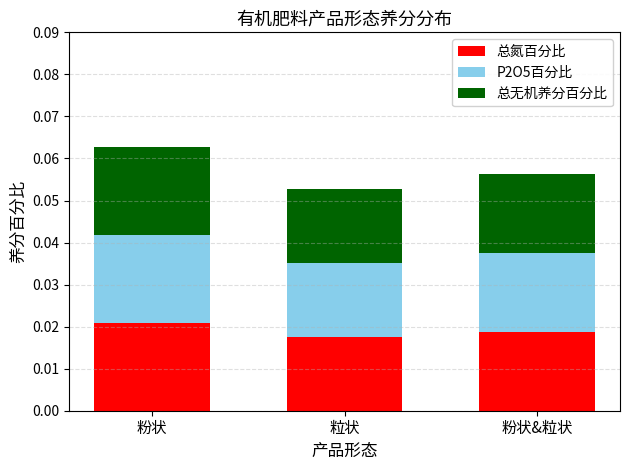

At which category is the sum across all series the highest?

粉状